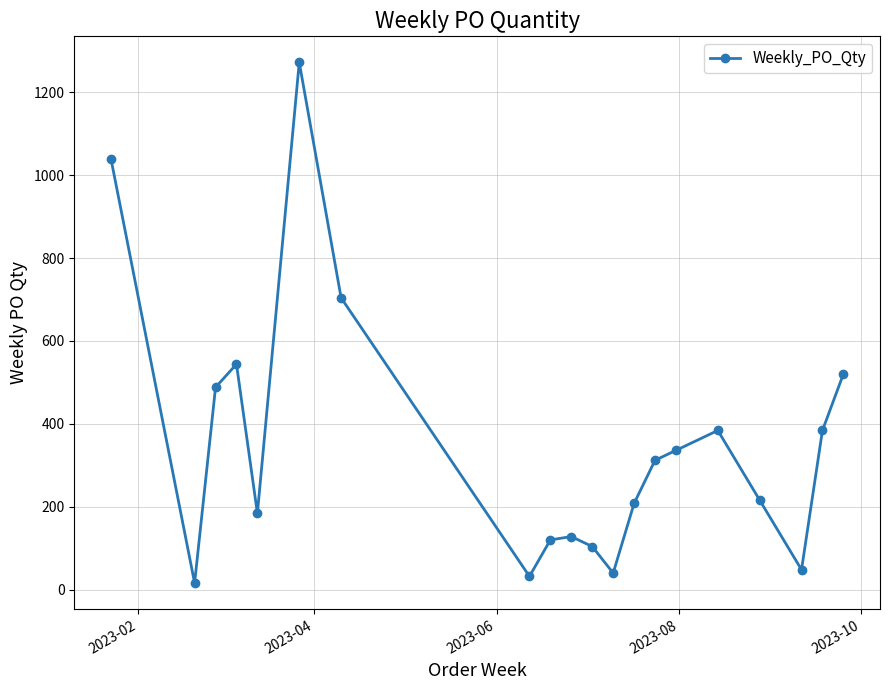

What is the sum of all values?

7080